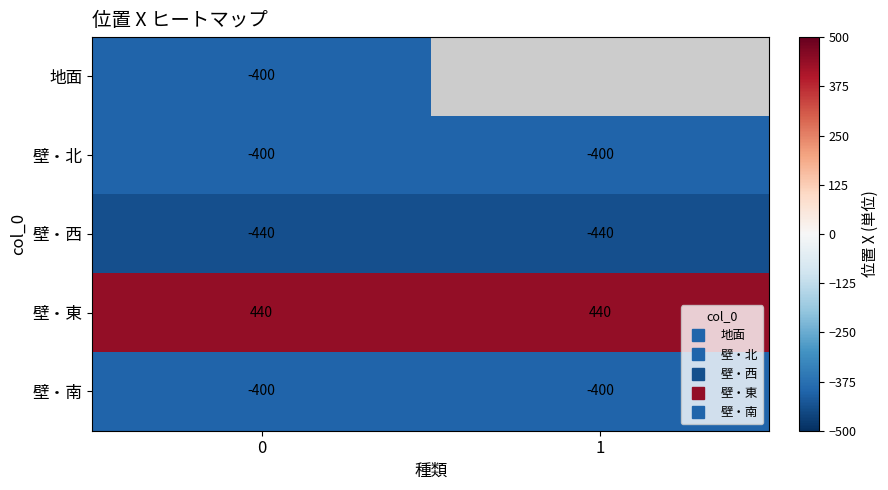

Which series changed the most between 0 and 1?

row_1